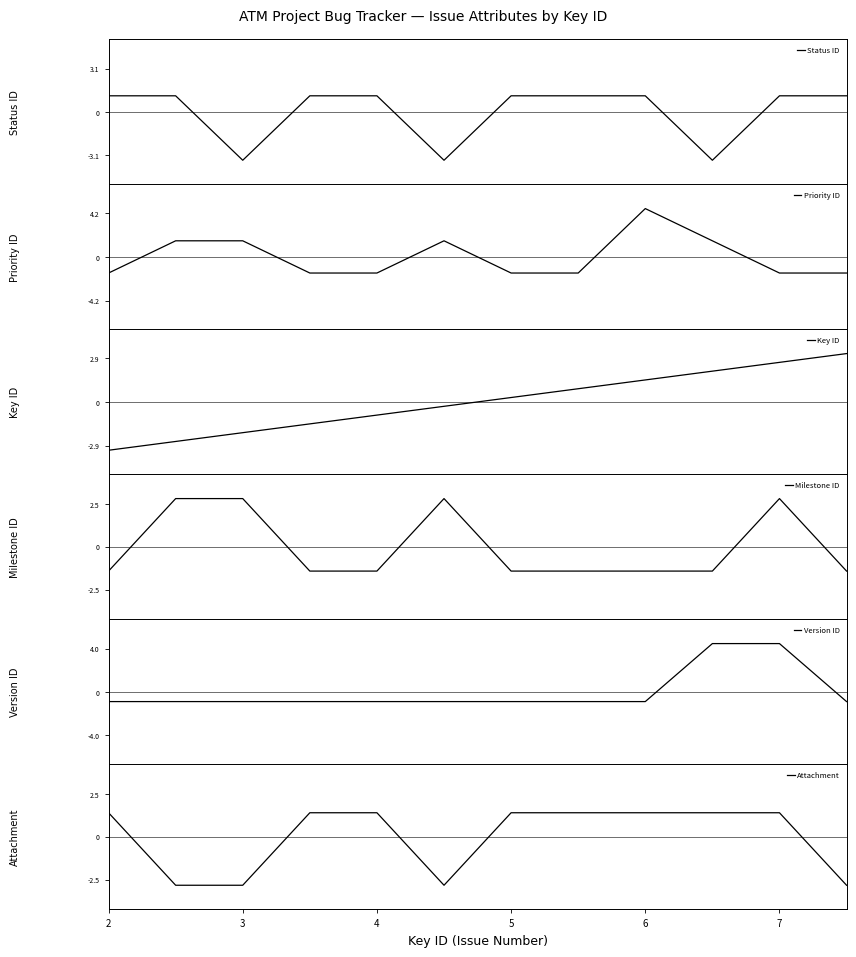

Is the value of Attachment at 8 greater than the value of Priority ID at 7?

No